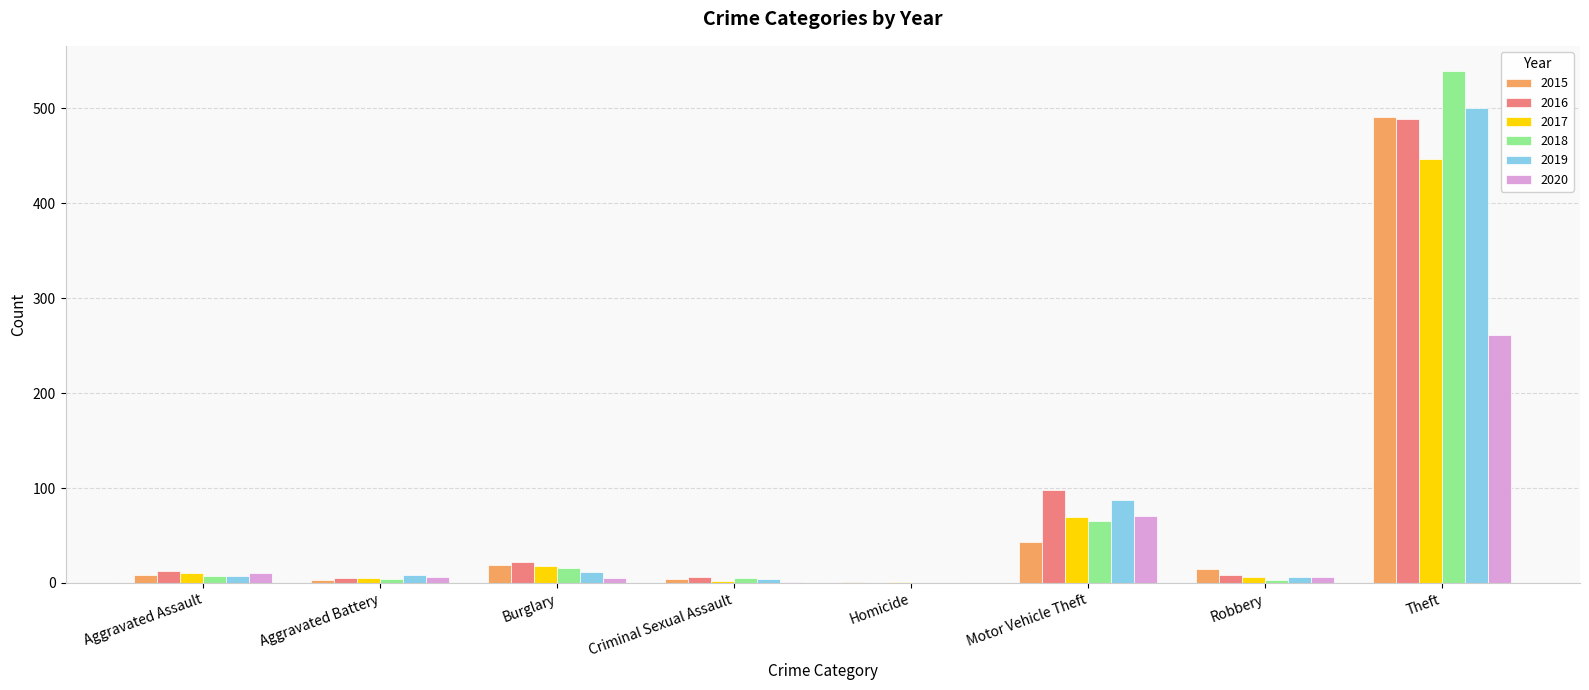

Is it true that 2015 equals 491 at Theft?

True